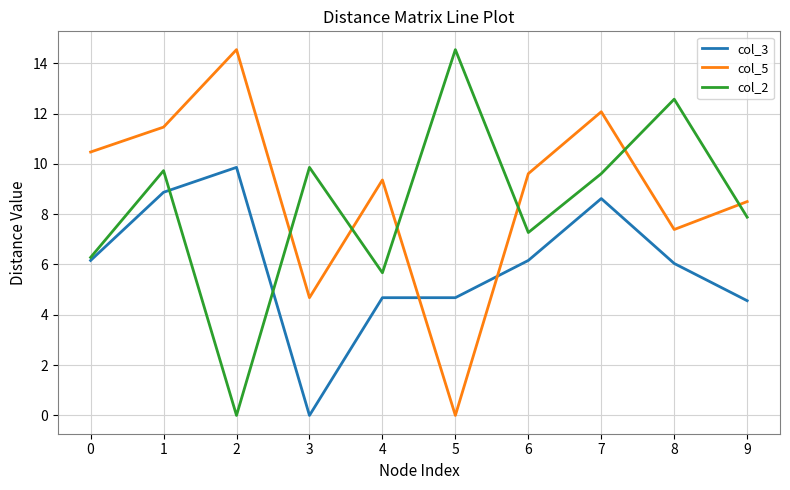

What are all the series names shown in the legend?

col_3, col_5, col_2